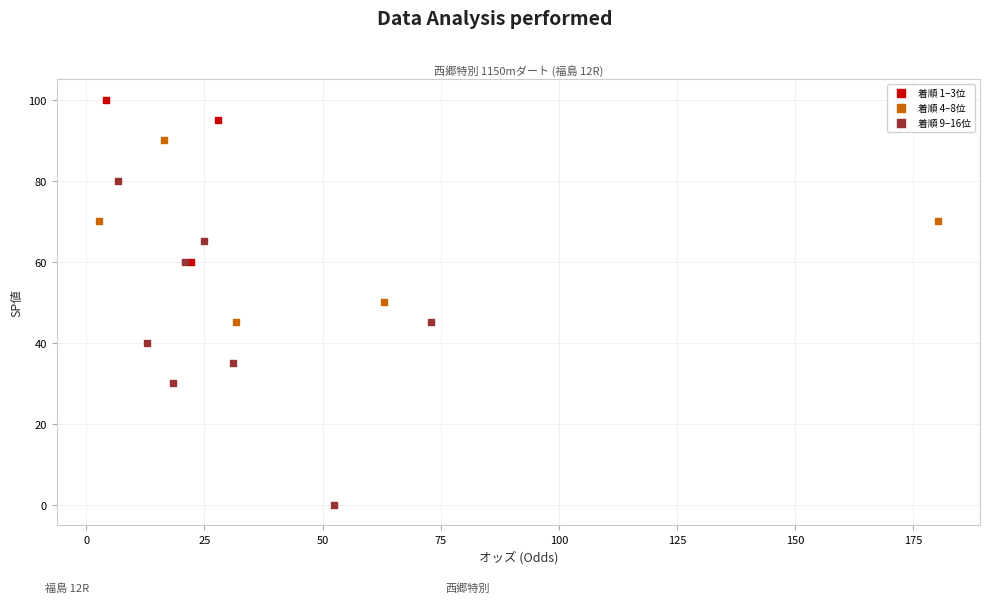

Which series has the largest Y range (max minus min)?

着順 9–16位